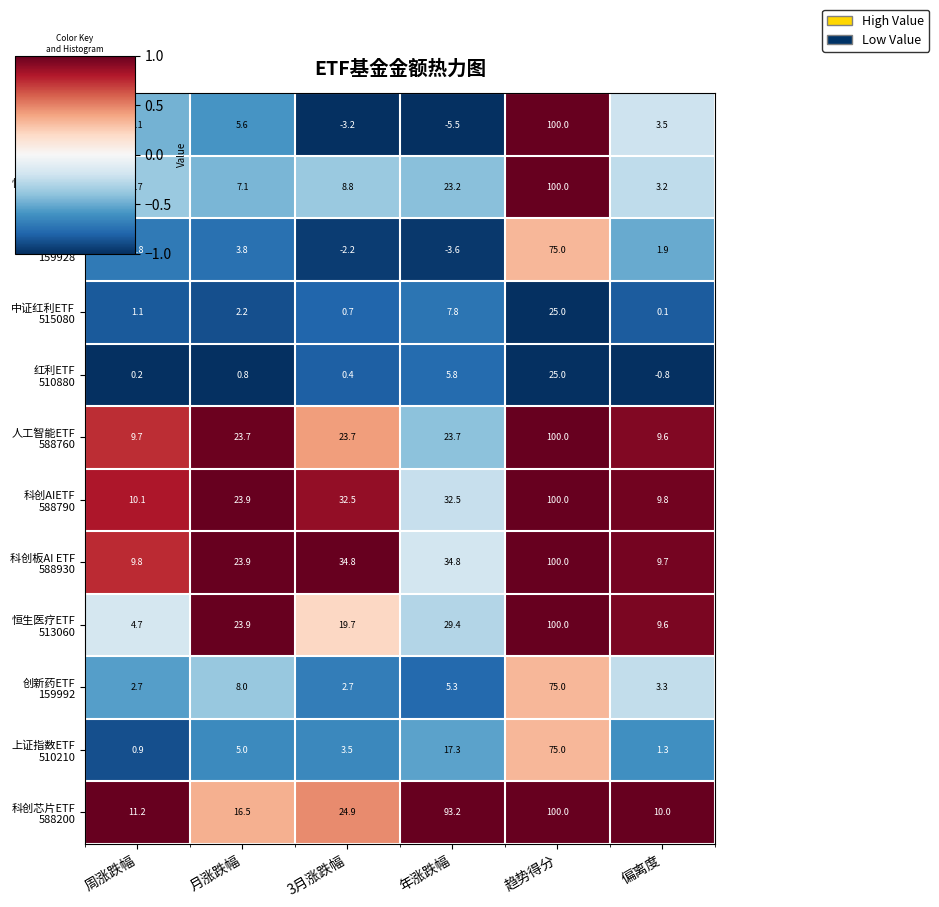

What is the total value across all series at 年涨跌幅?

263.9